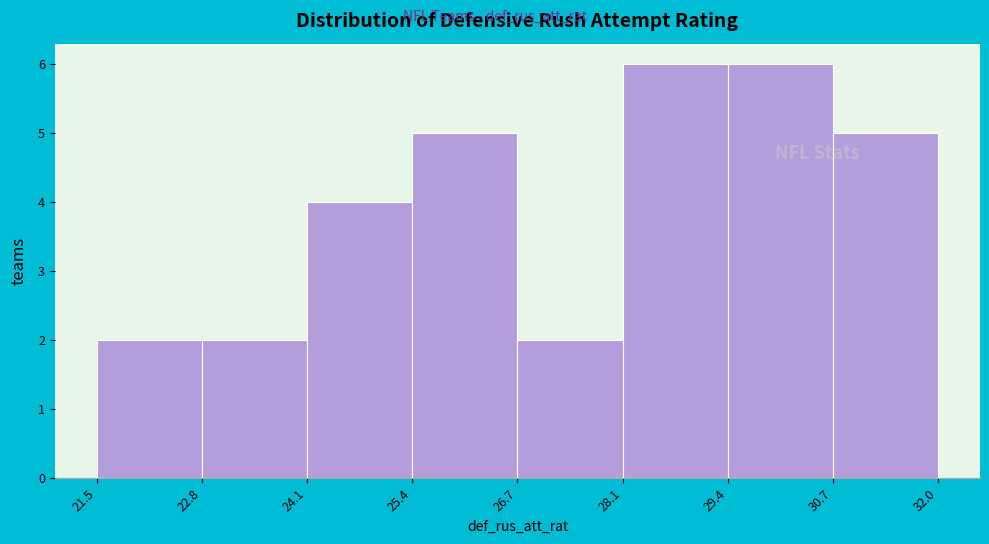

Reading left to right, transcribe this chart: for each bar, give the range it covers on the x-axis and its height. The values are not printed on the chart, so give them approximately, as read against the axis.

21.5 to 22.8: 2
22.8 to 24.1: 2
24.1 to 25.4: 4
25.4 to 26.7: 5
26.7 to 28.1: 2
28.1 to 29.4: 6
29.4 to 30.7: 6
30.7 to 32.0: 5